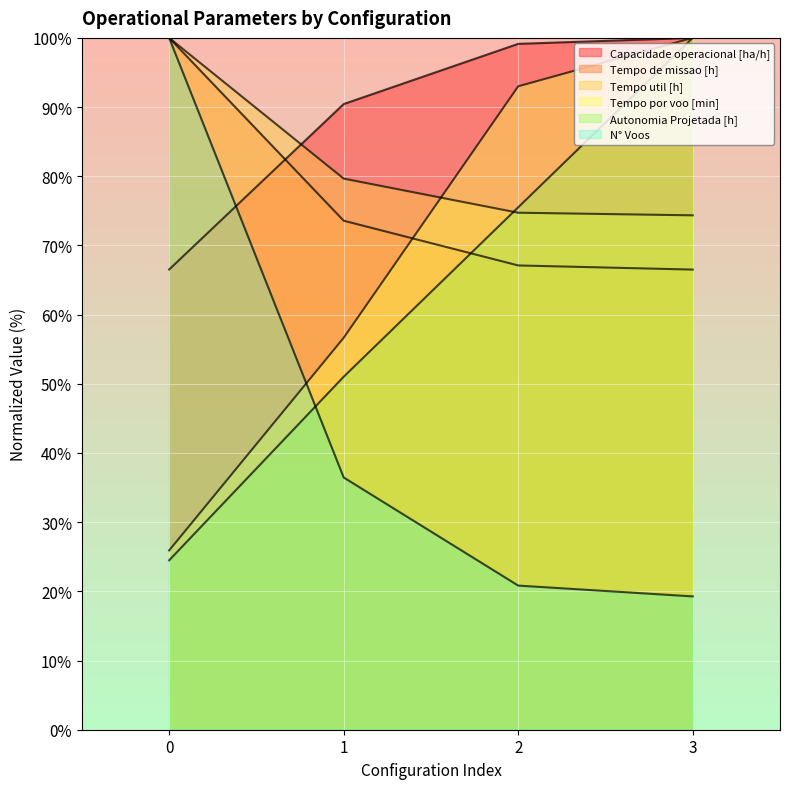

True or false: Tempo por voo [min] has more than 1 points higher than both neighbors.

False